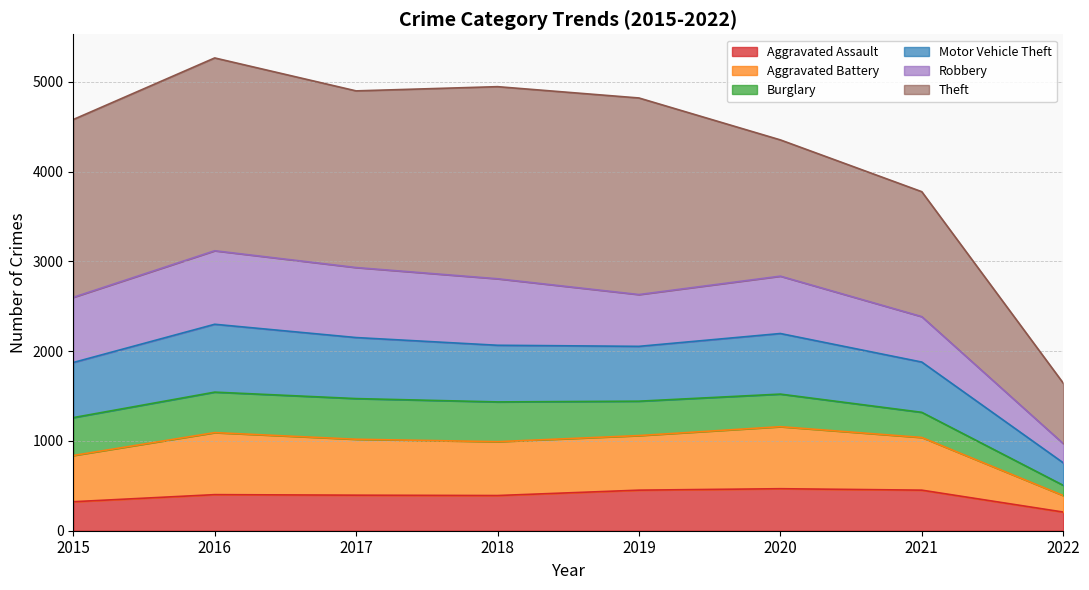

What is the average value of the Aggravated Assault series?

387